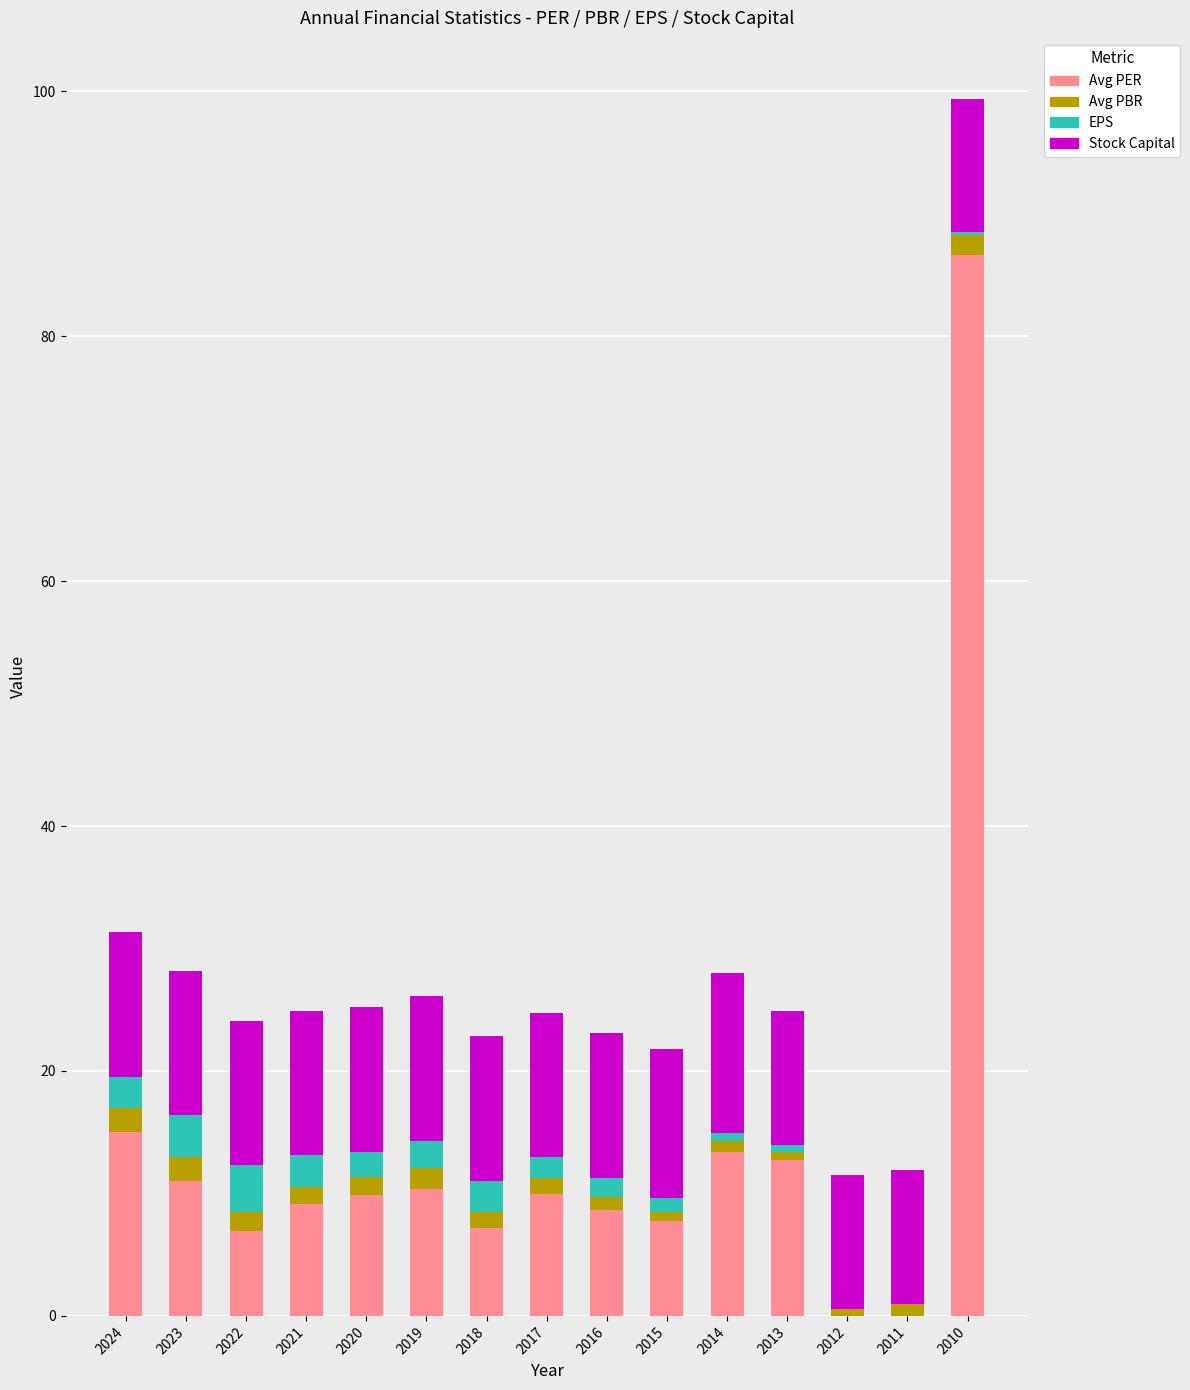

At which category is the sum across all series the highest?

2010